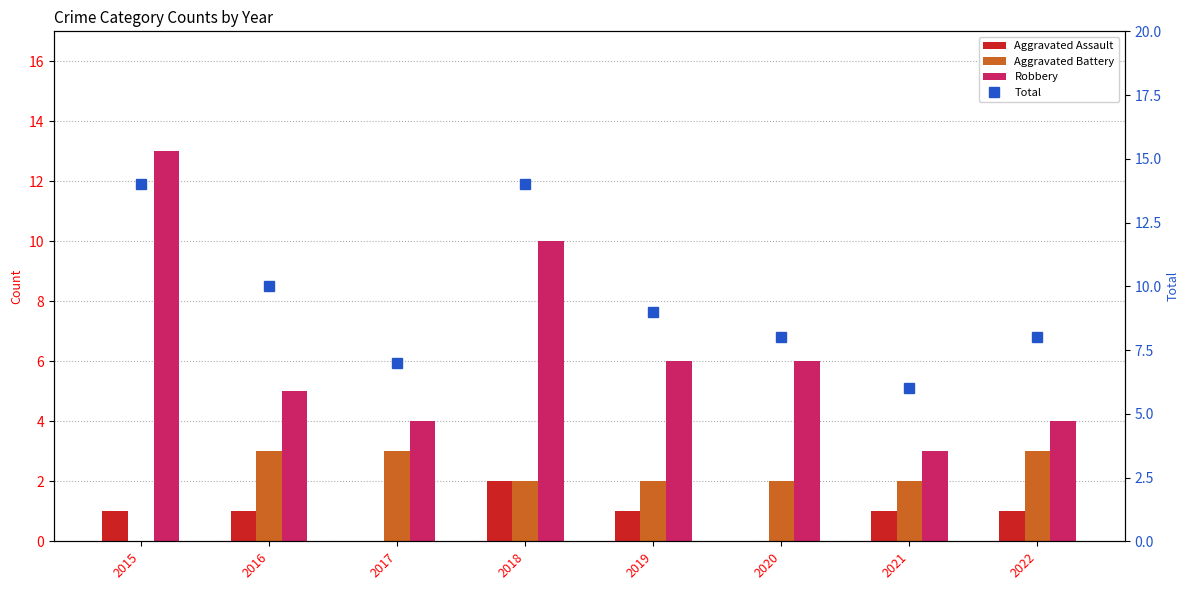

Does the chart contain stacked bars?

No